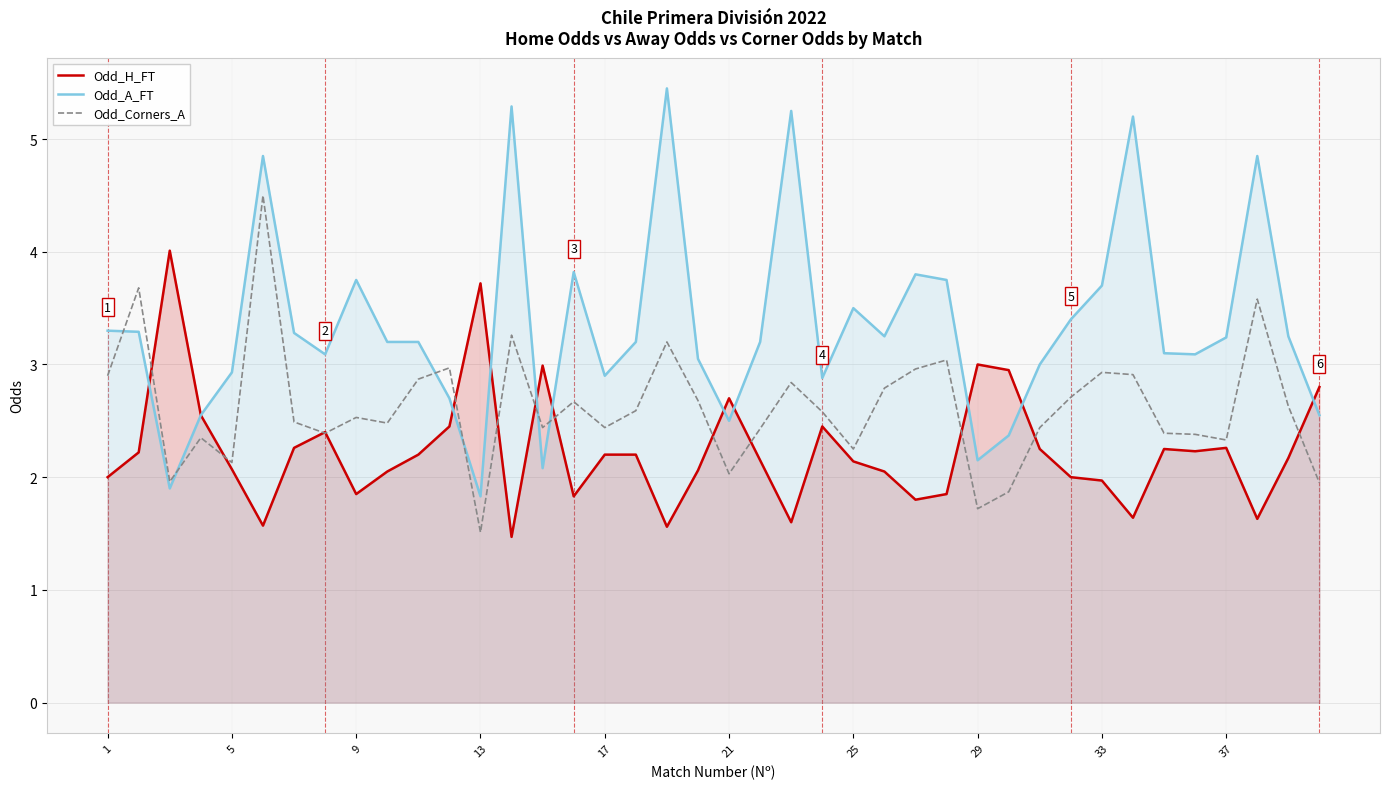

List the series in order of their overall mean, highest first.

Odd_A_FT, Odd_Corners_A, Odd_H_FT